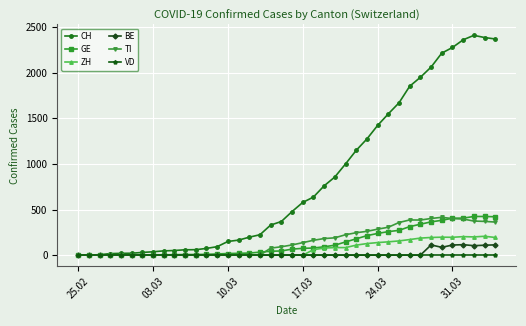

At how many categories does at least one series exceed 2124?

6